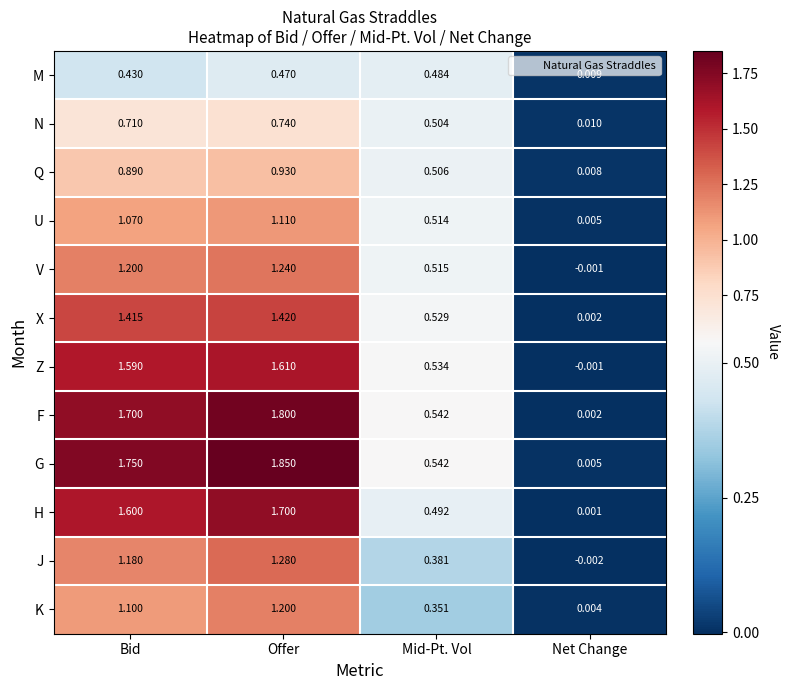

Which series has the largest range (max minus min)?

G